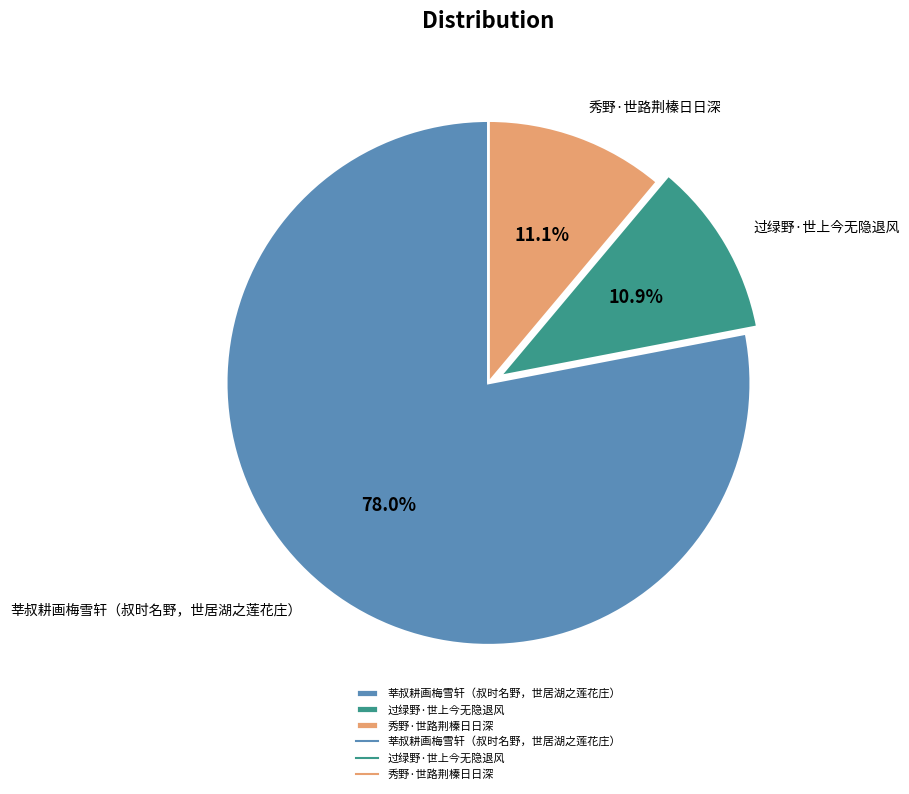

What percentage is the 莘叔耕画梅雪轩（叔时名野，世居湖之莲花庄） slice, to the nearest percent?

78%